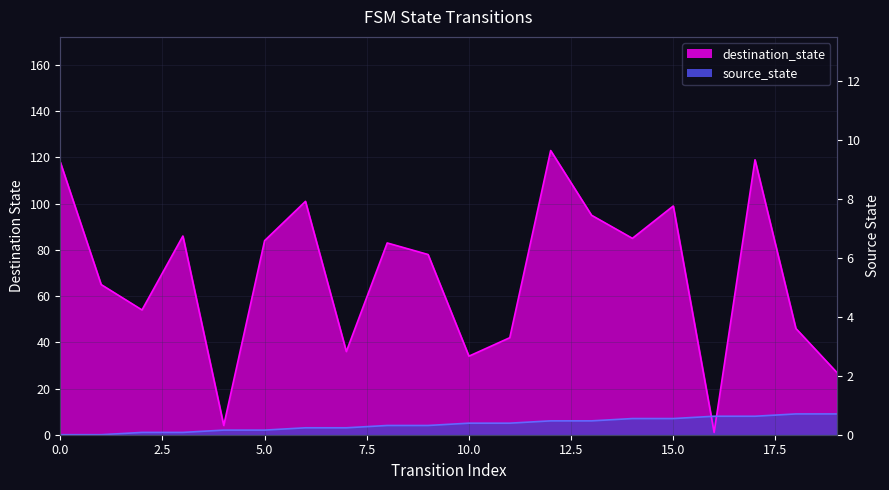

Rank the series by their maximum value, from highest to lowest.

destination_state, source_state